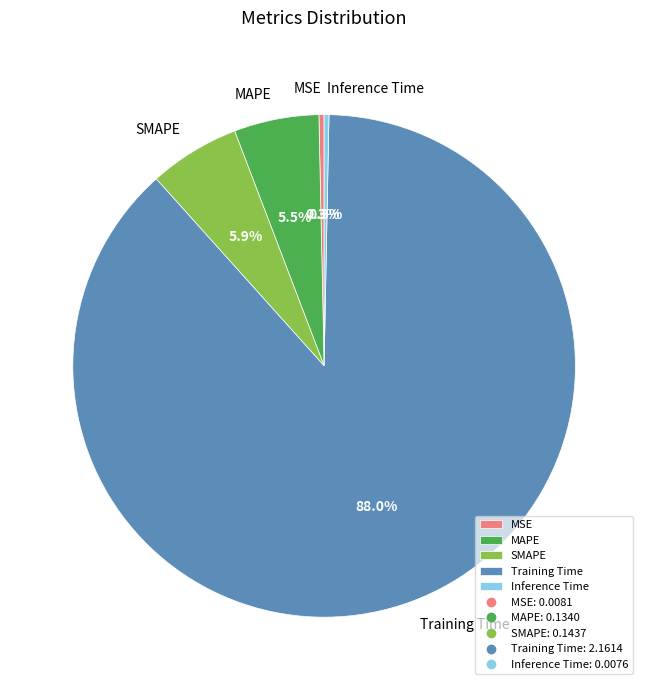

What percentage is NOT represented by Inference Time?

99.7%